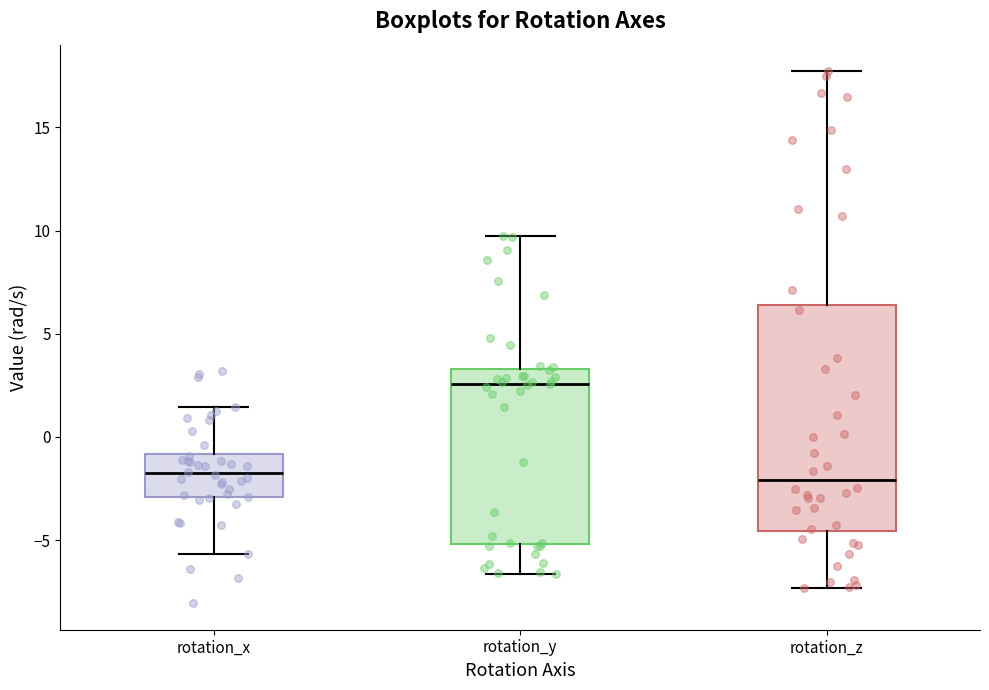

Reading left to right, transcribe this box plot: for each box, give where its median line is, the range the box spans, and where its two whiskers end, as read against the y-axis. The values are not printed on the chart, so give them approximately, as read against the axis.

rotation_x: median -2.0, box -3.0 to -1.0, whiskers -5.5 to 1.5
rotation_y: median 2.5, box -5.0 to 3.5, whiskers -6.5 to 9.5
rotation_z: median -2.0, box -4.5 to 6.5, whiskers -7.5 to 17.5